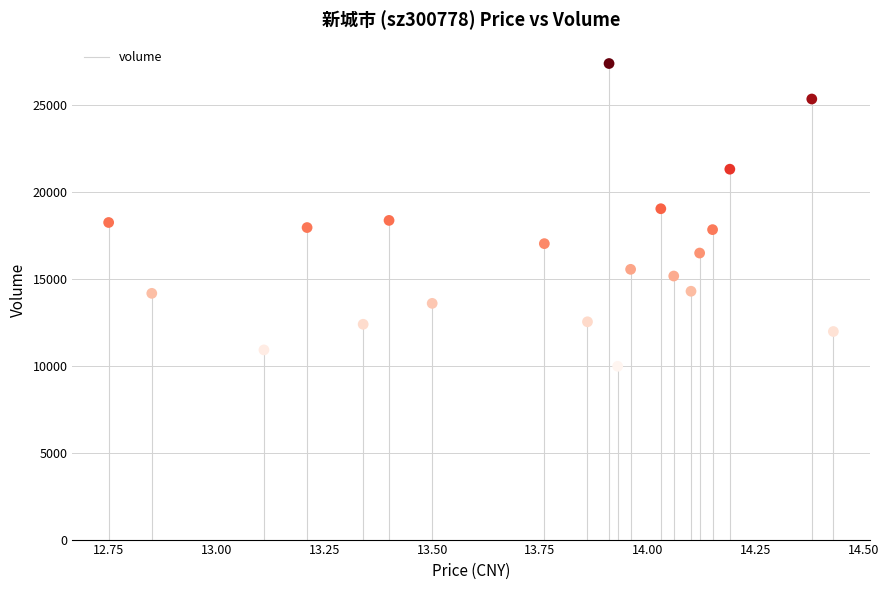

What is the range of Y values (max minus min)?

17402